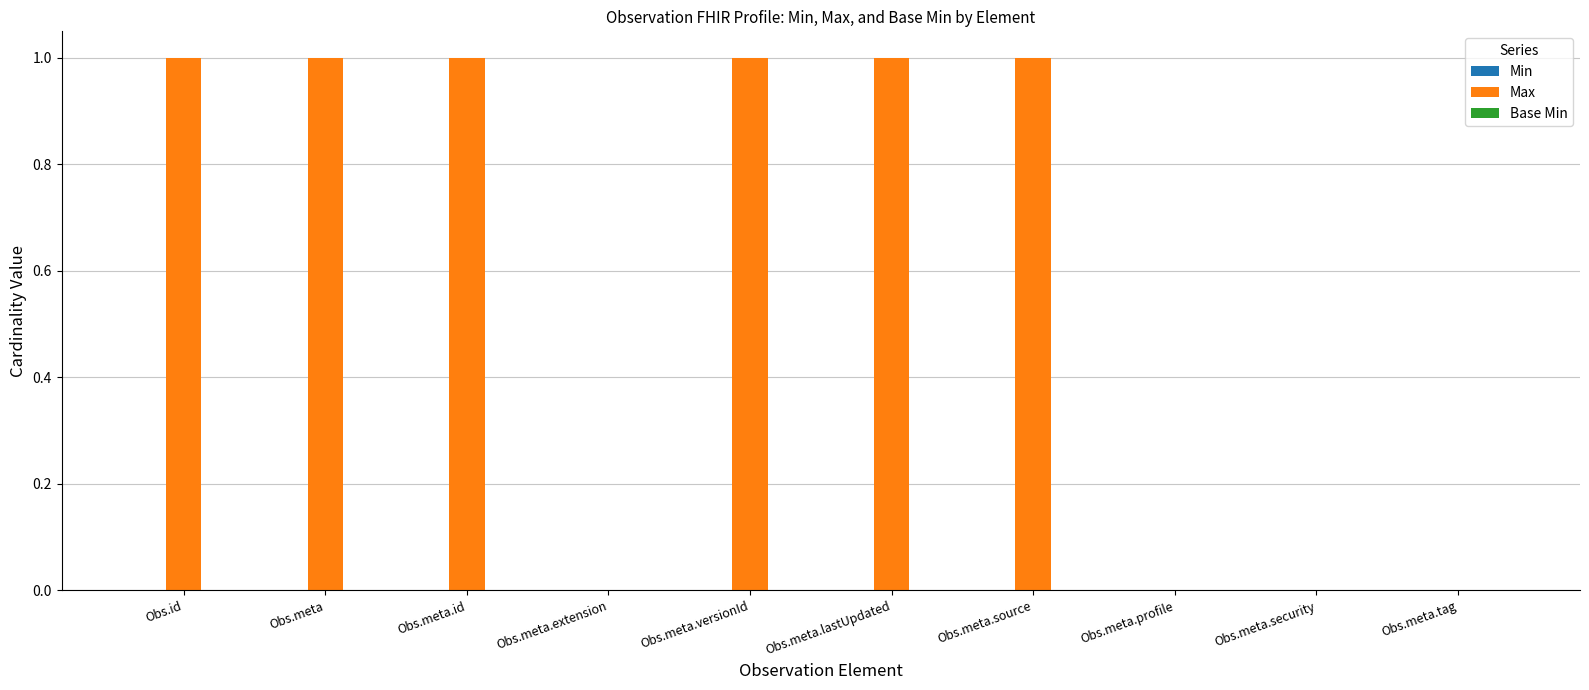

Reading left to right, transcribe all the data shown in this chart.

Obs.id=1	Obs.meta=1	Obs.meta.id=1	Obs.meta.extension=0	Obs.meta.versionId=1	Obs.meta.lastUpdated=1	Obs.meta.source=1	Obs.meta.profile=0	Obs.meta.security=0	Obs.meta.tag=0